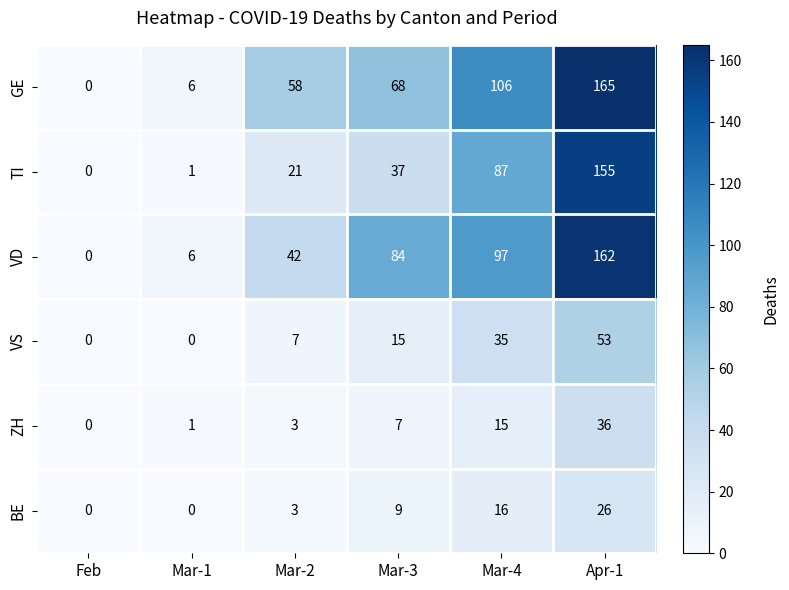

Rank the series at Apr-1 from lowest to highest value.

BE, ZH, VS, TI, VD, GE